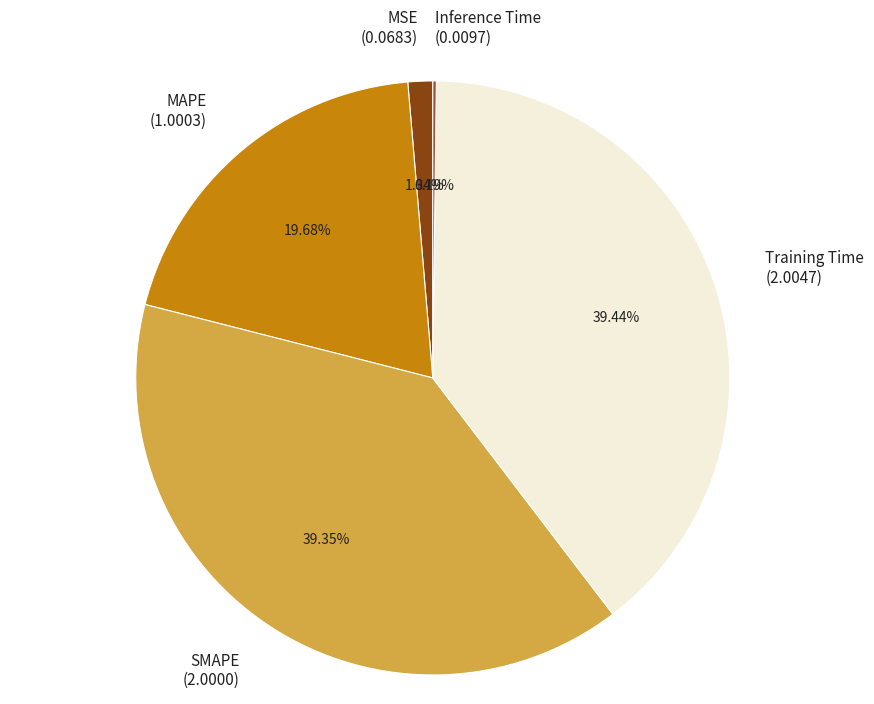

True or false: MSE accounts for 1% of the total.

True